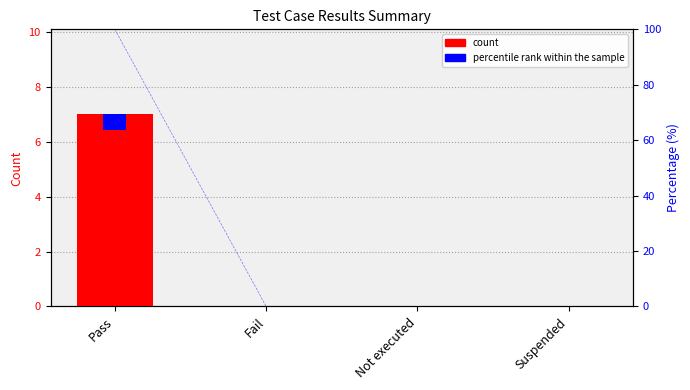

What is the sum of all count values?

7